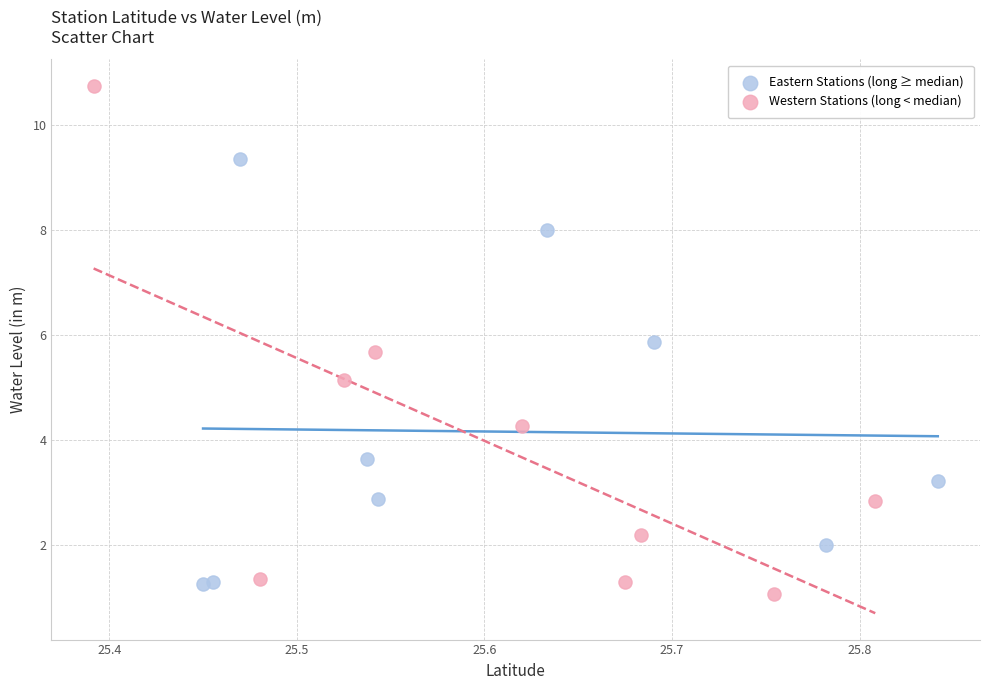

Which series reaches the maximum Y coordinate?

Western Stations (long < median)